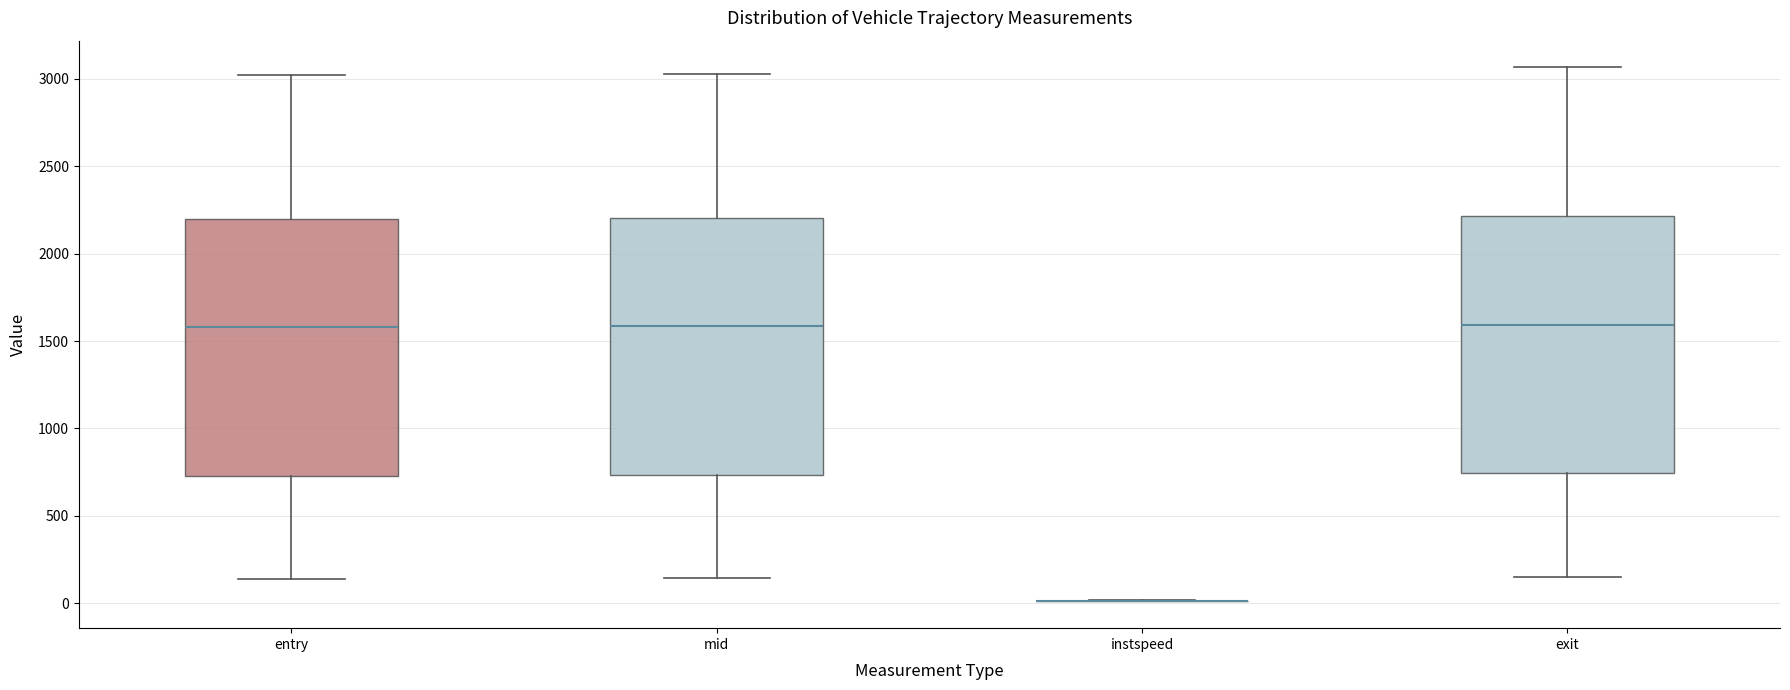

Reading left to right, read every box against the y-axis: the position of its median line, the range the box covers, and the ends of its whiskers. The values are not printed on the chart, so give them approximately, as read against the axis.

entry: median 1600, box 750 to 2200, whiskers 150 to 3000
mid: median 1600, box 750 to 2200, whiskers 150 to 3050
instspeed: box collapsed to a line at 0, whiskers 0 to 0
exit: median 1600, box 750 to 2200, whiskers 150 to 3050